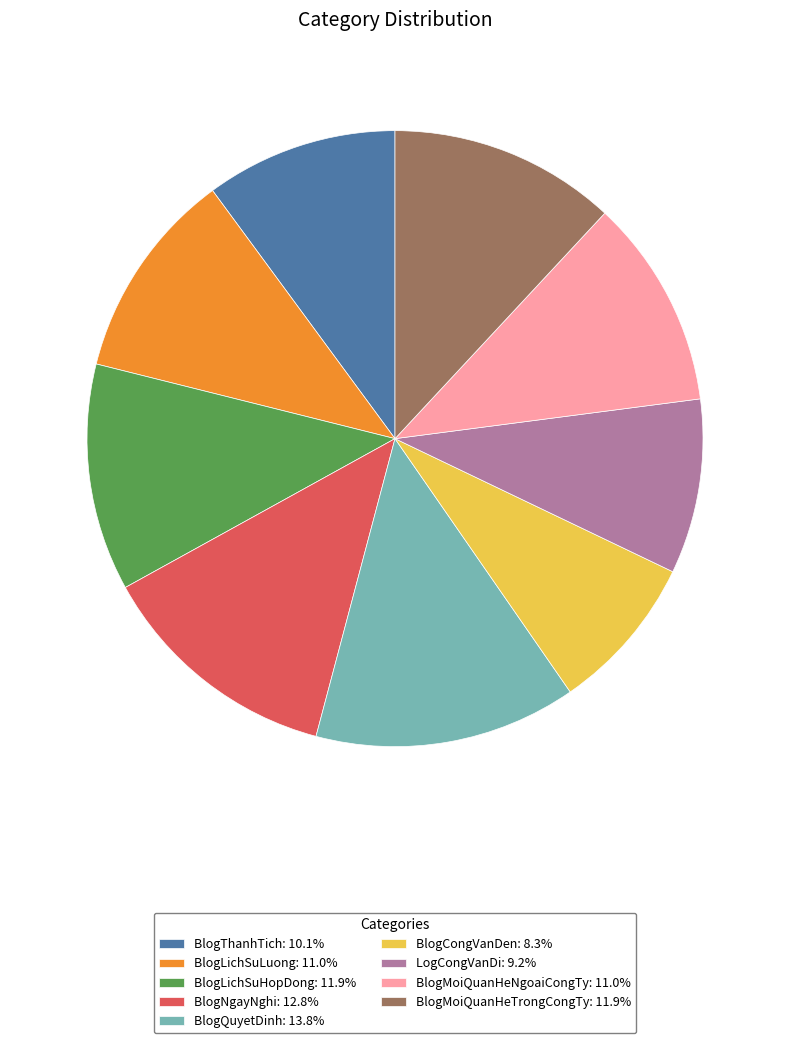

What is the ratio of the value at BlogMoiQuanHeNgoaiCongTy: 11.0% to the value at BlogQuyetDinh: 13.8%?

0.8